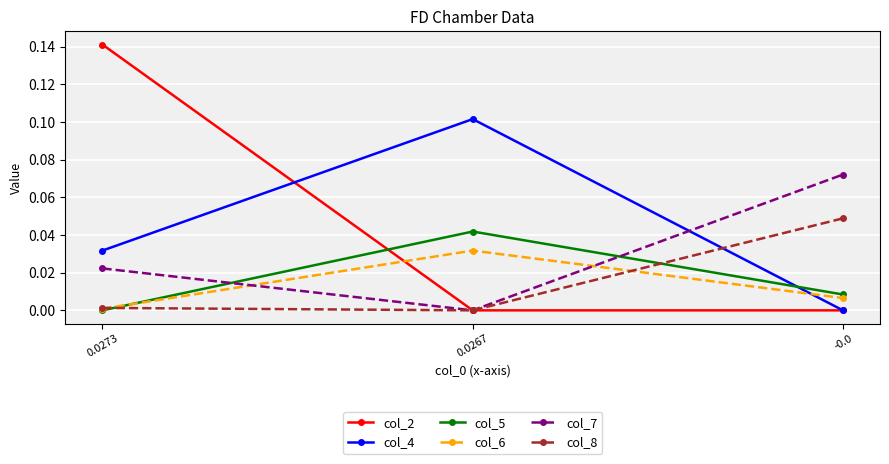

Does the chart display data point markers on the line(s)?

Yes